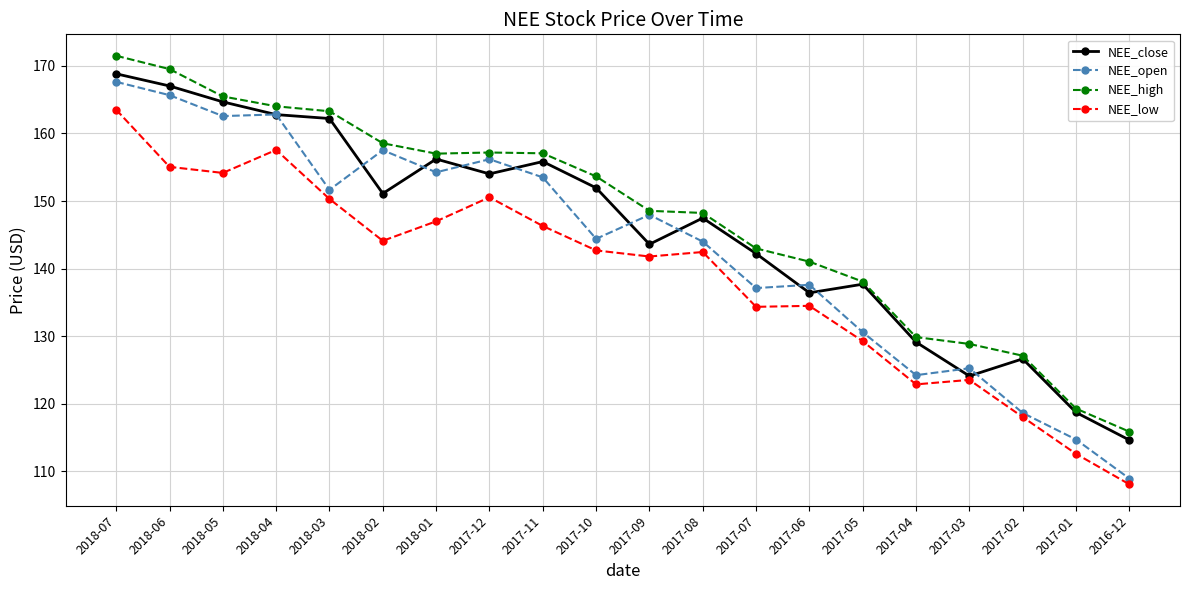

What is the spread (max minus min) of values at 2017-11?

10.8